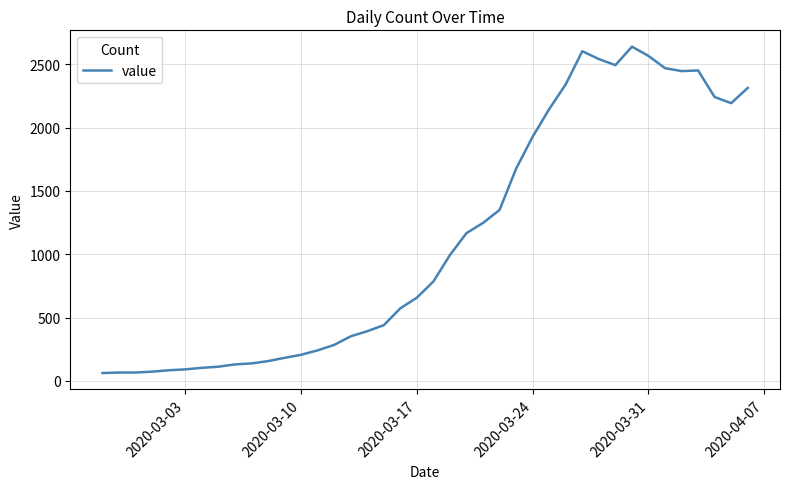

What is the minimum value shown in the chart?

62